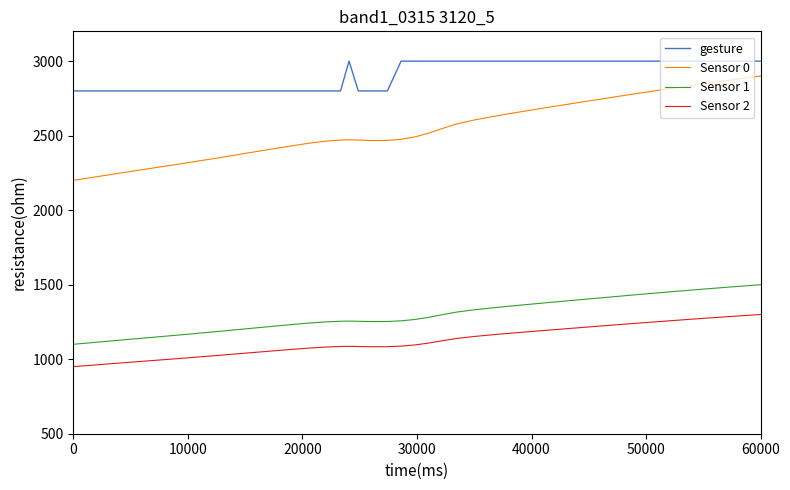

What is the difference between the maximum and minimum values in the Sensor 0 series?

700.0